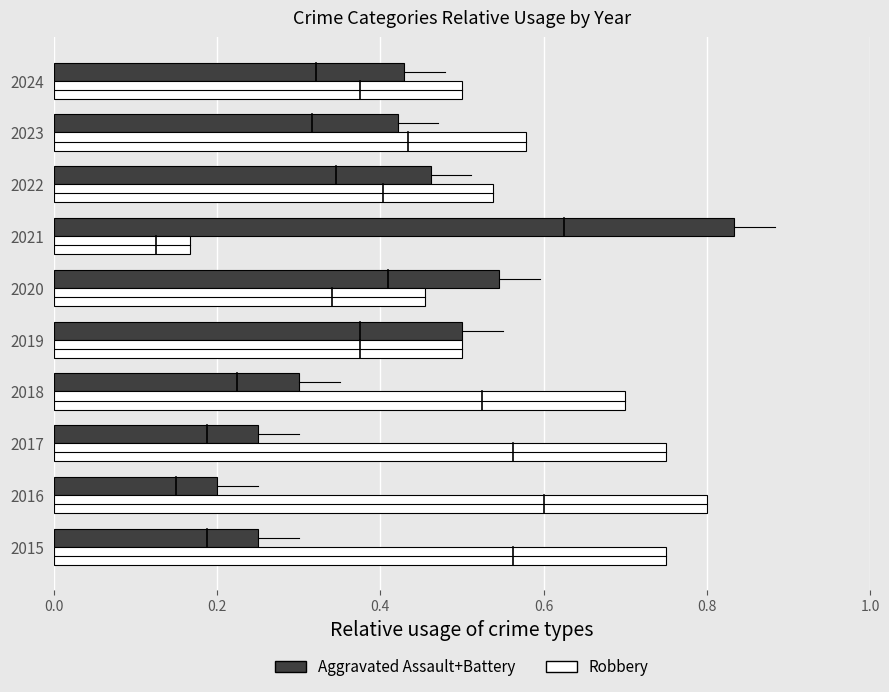

What is the spread (max minus min) of values at 2021?

0.7